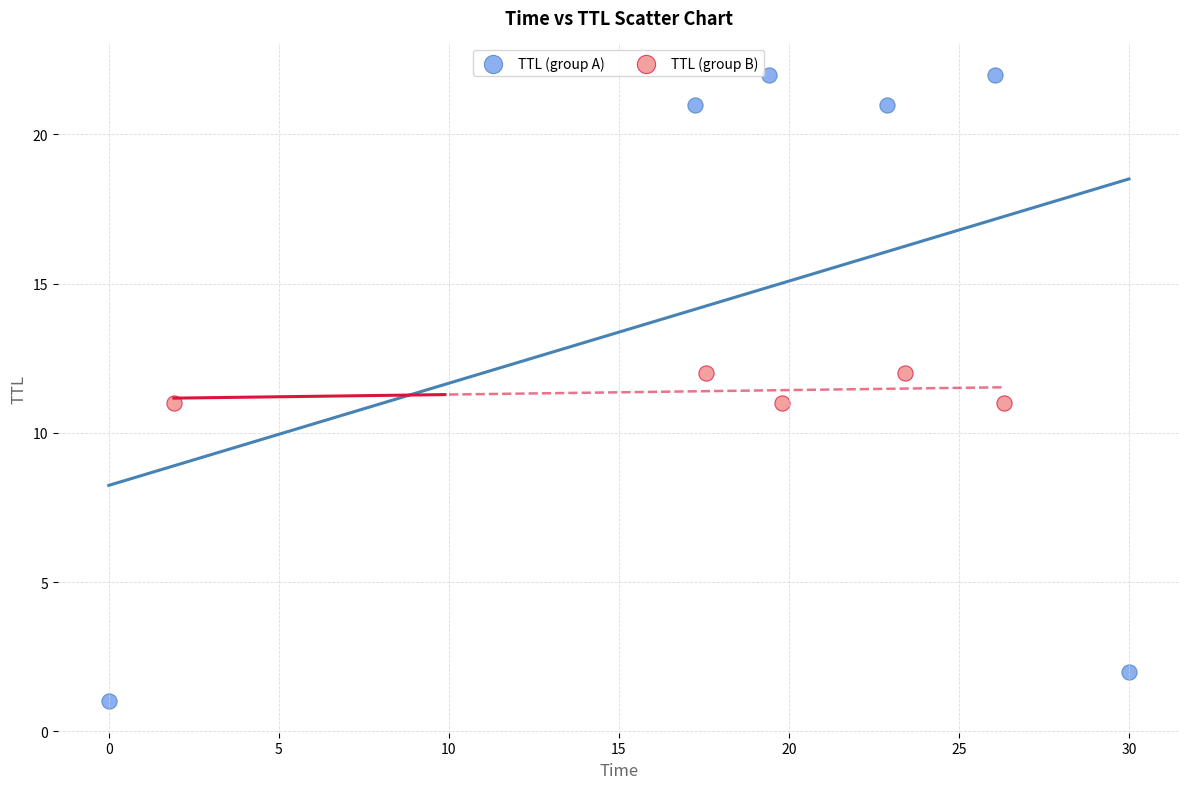

Which series contains the lowest Y value?

TTL (group A)